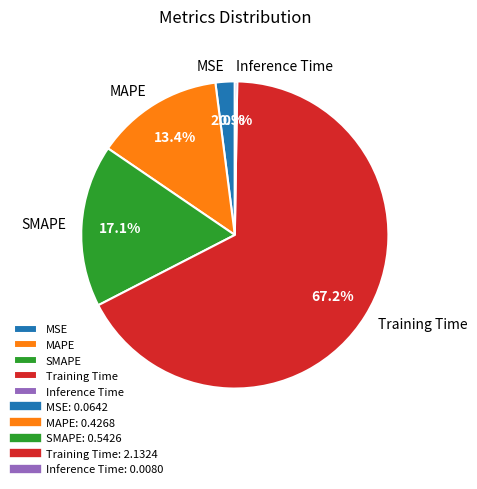

What is the ratio of the value at SMAPE to the value at Training Time?

0.3